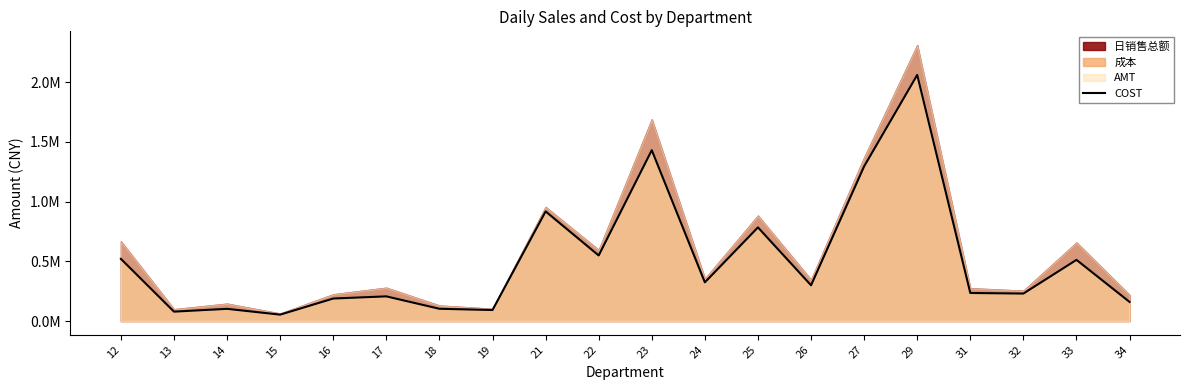

Reading left to right, what are all the values shown in this chart?

12=520615.5	13=78623.9	14=102034.7	15=53479.3	16=188474.6	17=206527.7	18=102517.5	19=92035.8	21=918032.0	22=549134.2	23=1430985.5	24=323965.1	25=784286.2	26=299317.1	27=1295450.3	29=2061439.9	31=234887.4	32=230020.5	33=512212.5	34=159950.4